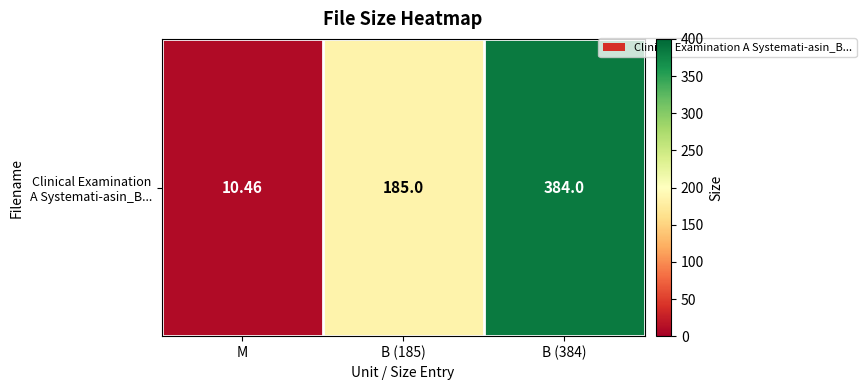

What is the average value?

193.2